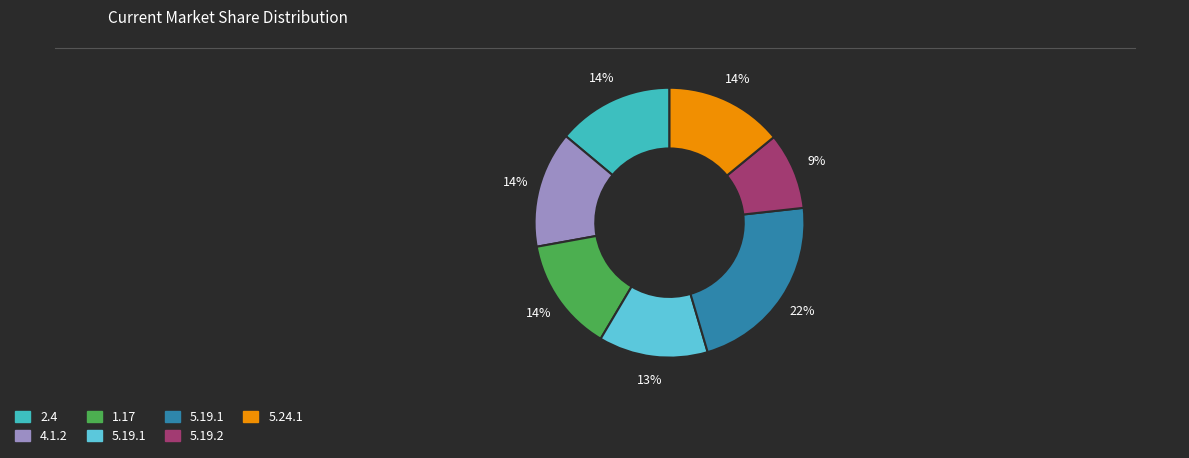

To the nearest percent, what is the difference between the largest and smallest slice percentages?

13%